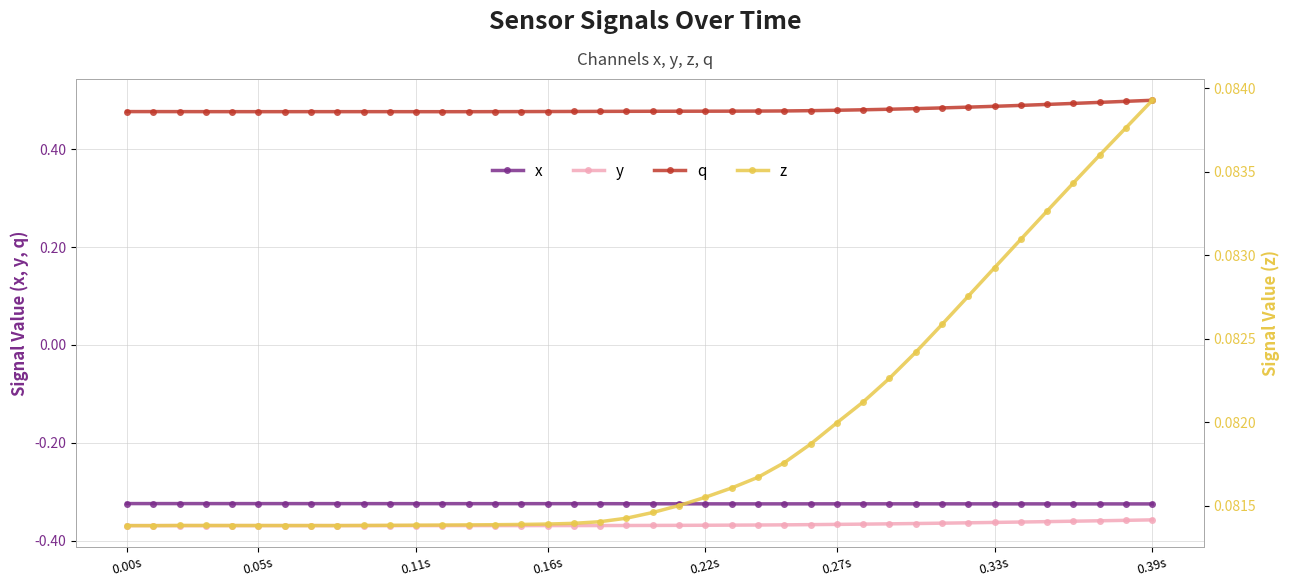

What are all the series names shown in the legend?

x, y, q, z